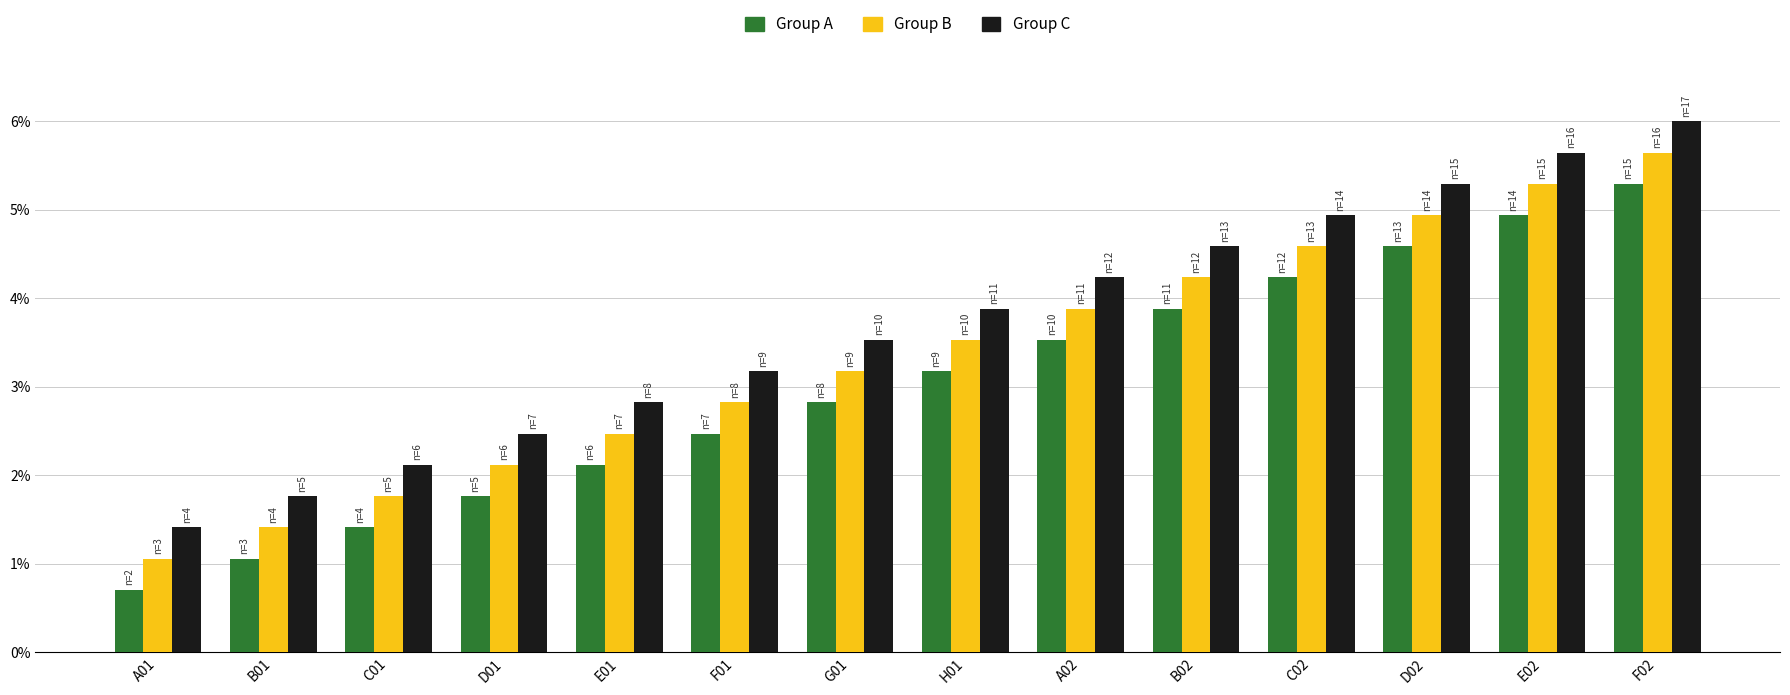

Reading right to left, what are all the values shown in this chart?

Group A: 0.1	0.0	0.0	0.0	0.0	0.0	0.0	0.0	0.0	0.0	0.0	0.0	0.0	0.0
Group B: 0.1	0.1	0.0	0.0	0.0	0.0	0.0	0.0	0.0	0.0	0.0	0.0	0.0	0.0
Group C: 0.1	0.1	0.1	0.0	0.0	0.0	0.0	0.0	0.0	0.0	0.0	0.0	0.0	0.0